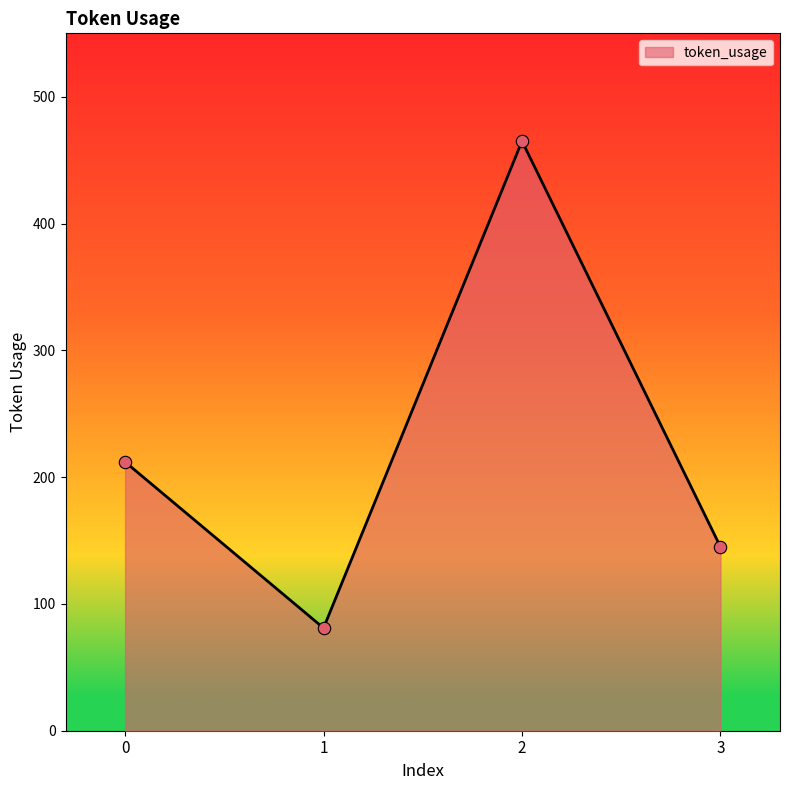

What is the change in value from 0 to 3?

-67